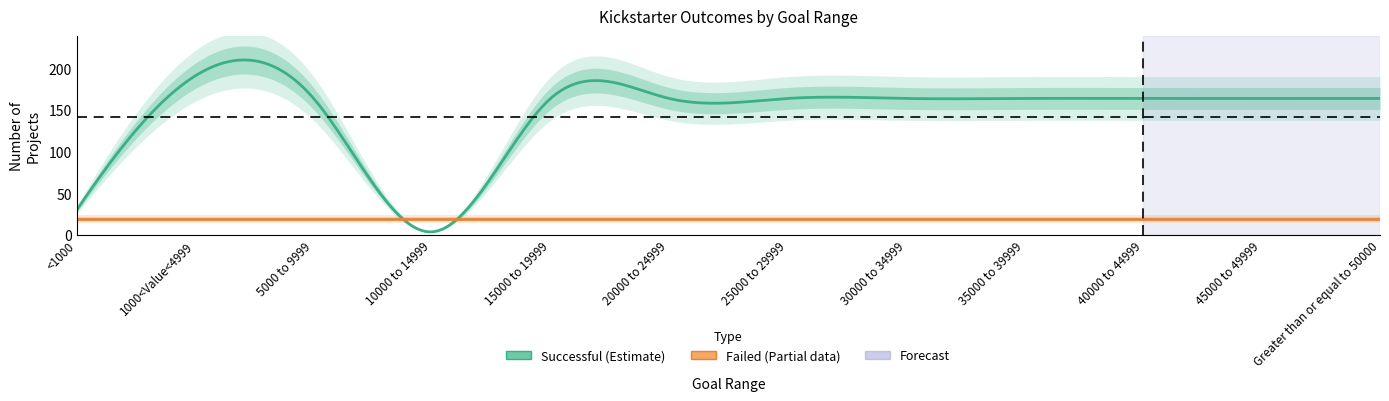

At which category does Successful reach its first local valley?

10000 to 14999